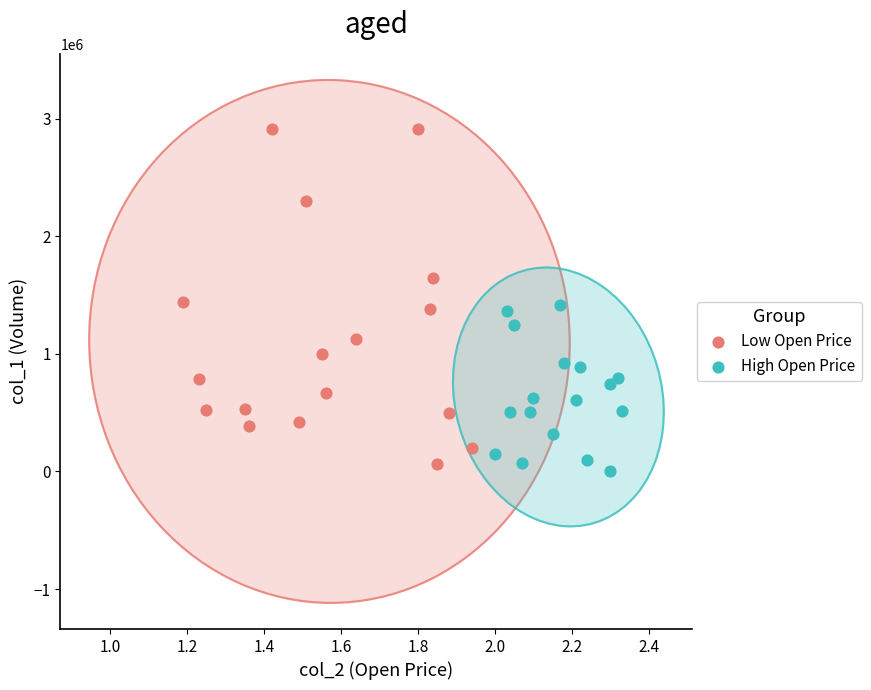

Which series has the largest Y range (max minus min)?

Low Open Price